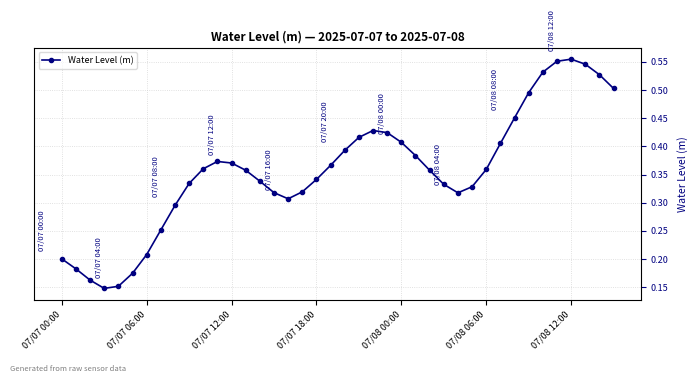

What is the sum of all values?

14.3